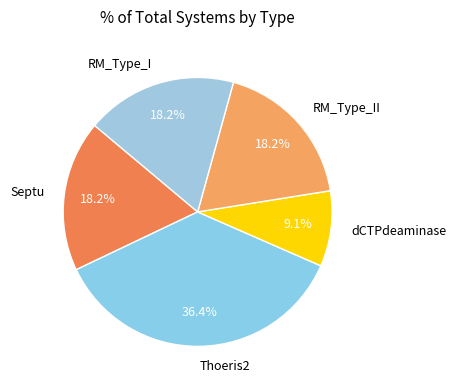

Combined, do RM_Type_II and Thoeris2 account for over 50%?

Yes